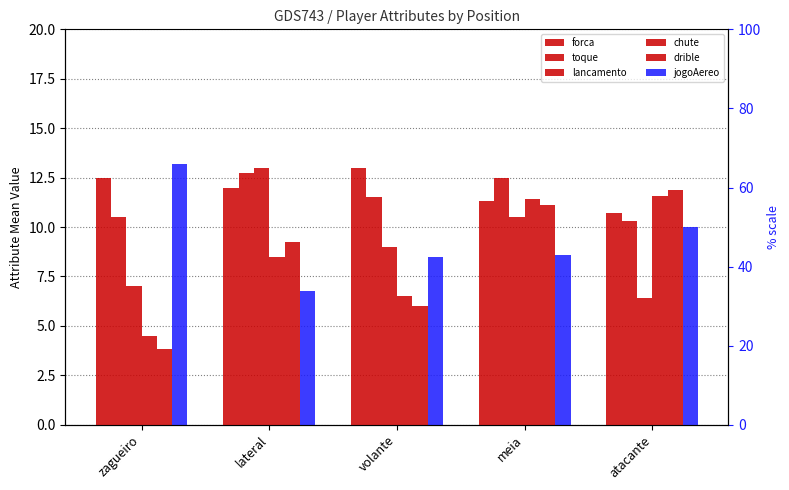

What is the average value of the lancamento series?

9.2